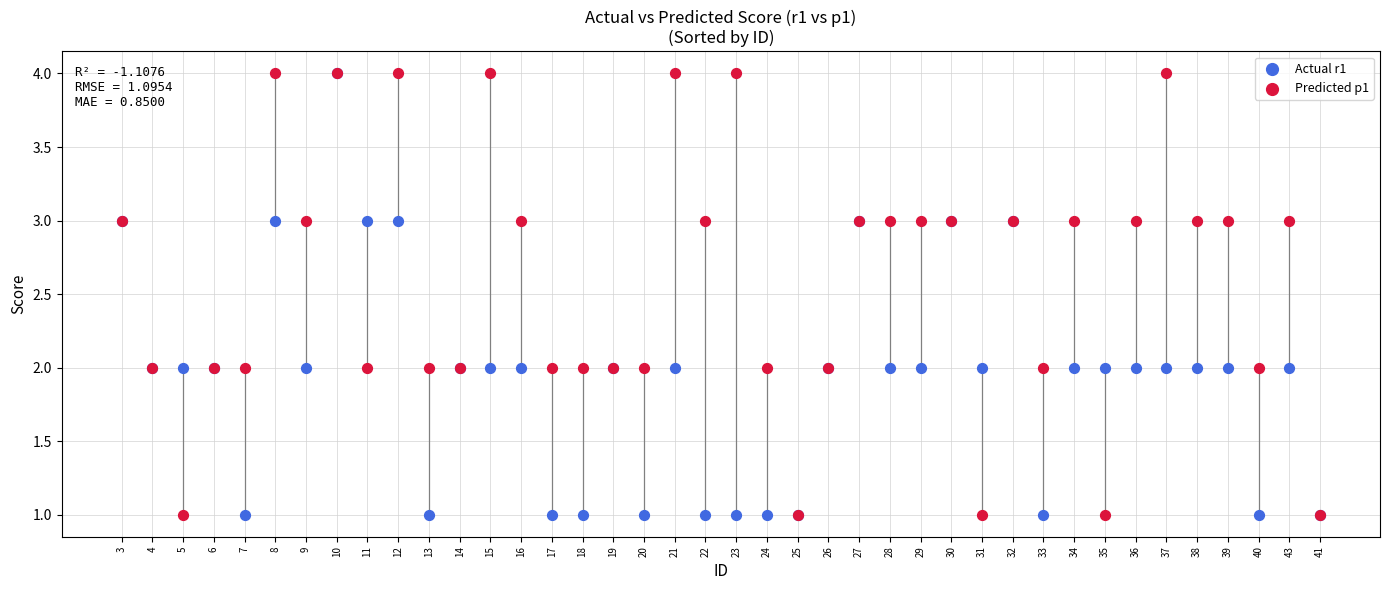

What are all the series names shown in the legend?

Actual r1, Predicted p1